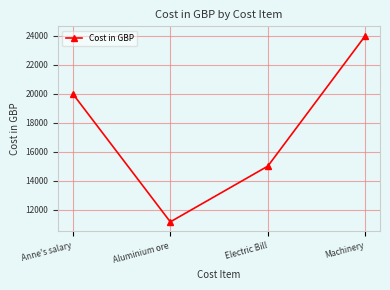

What is the change in value from Anne's salary to Machinery?

+4017.9